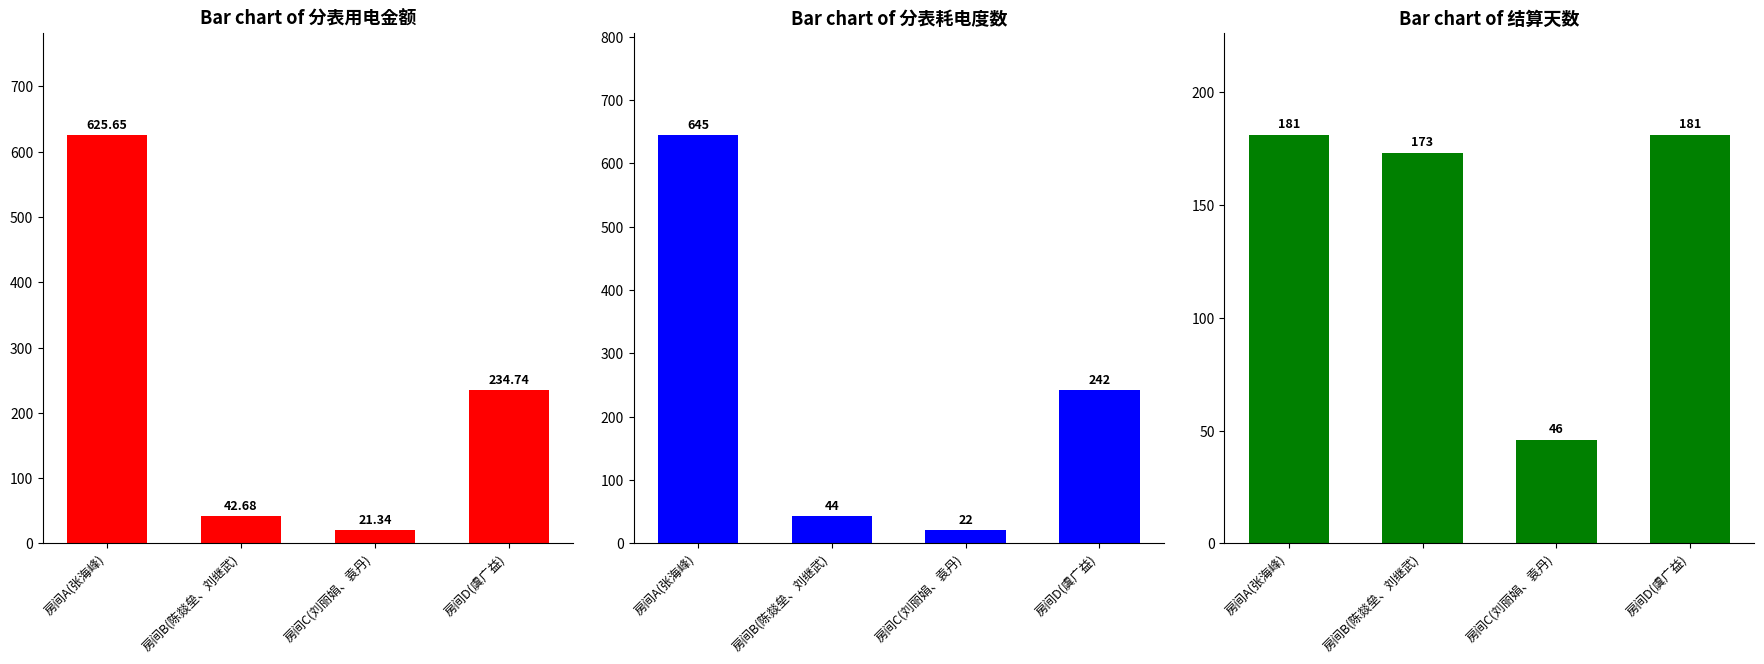

Reading right to left, extract all data points from this chart.

分表用电金额: 房间D(虞广益)=234.7	房间C(刘丽娟、袁丹)=21.3	房间B(陈燚垒、刘继武)=42.7	房间A(张海峰)=625.6
分表耗电度数: 房间D(虞广益)=242.0	房间C(刘丽娟、袁丹)=22.0	房间B(陈燚垒、刘继武)=44.0	房间A(张海峰)=645.0
结算天数: 房间D(虞广益)=181.0	房间C(刘丽娟、袁丹)=46.0	房间B(陈燚垒、刘继武)=173.0	房间A(张海峰)=181.0